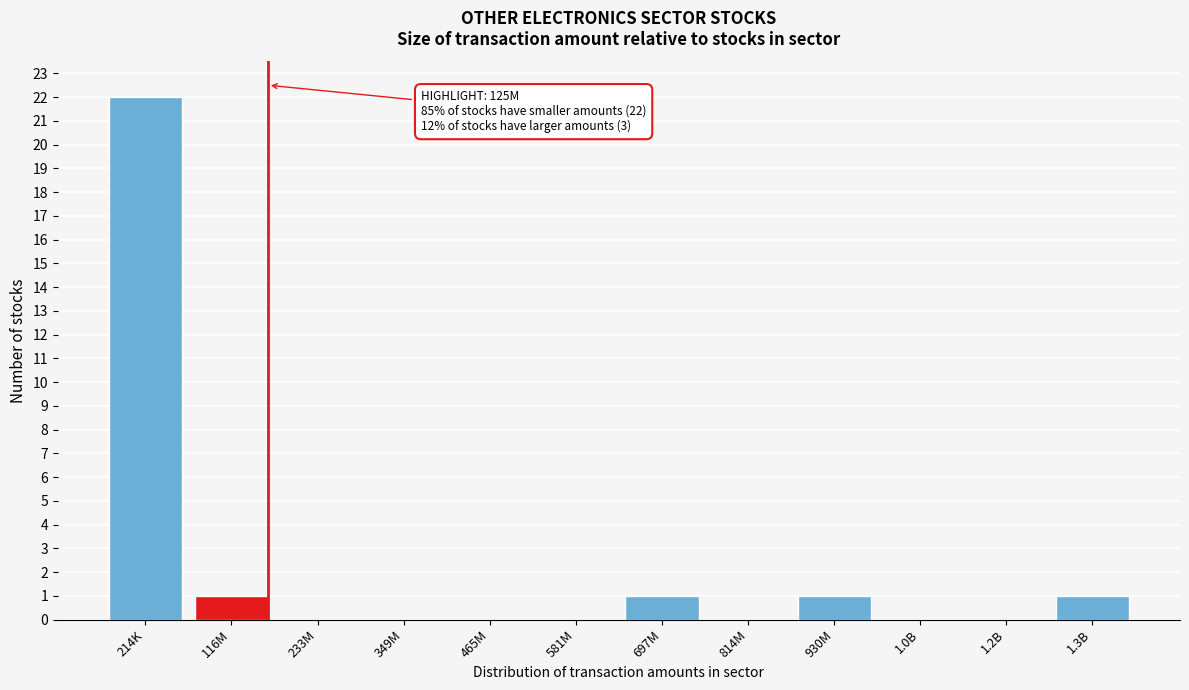

Reading right to left, what are all the values shown in this chart?

1.3B=1	1.2B=0	1.0B=0	930M=1	814M=0	697M=1	581M=0	465M=0	349M=0	233M=0	116M=1	214K=22